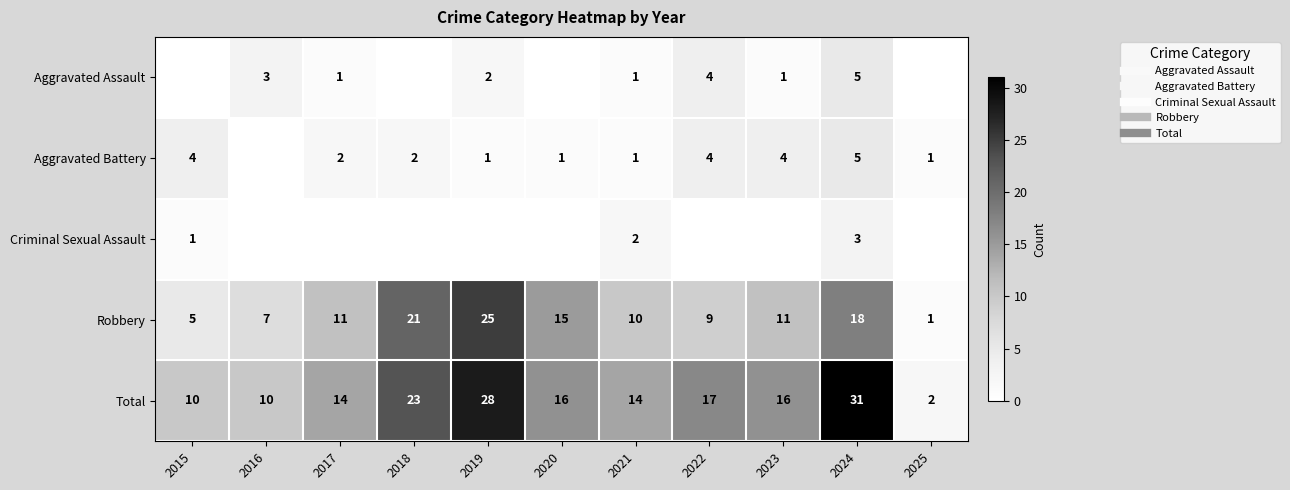

At which label does Aggravated Battery reach its peak?

2024